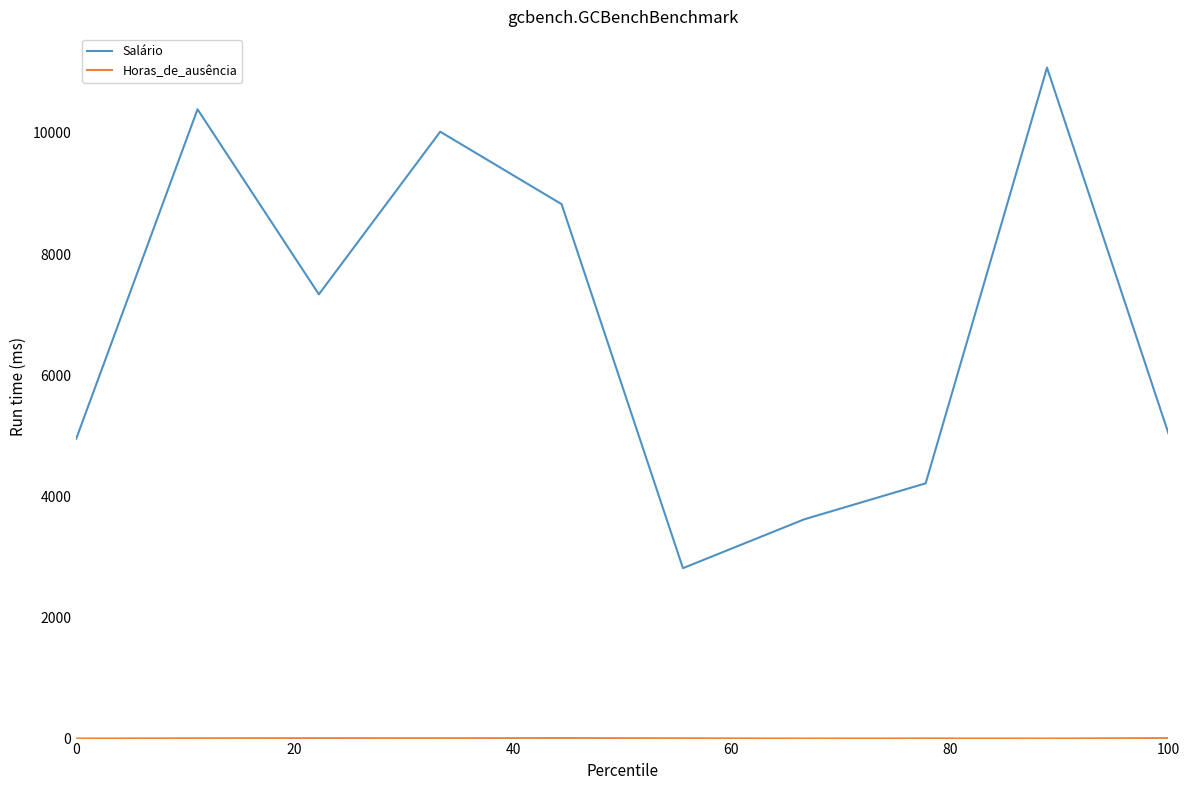

How many values in the Salário series exceed 7334?

5